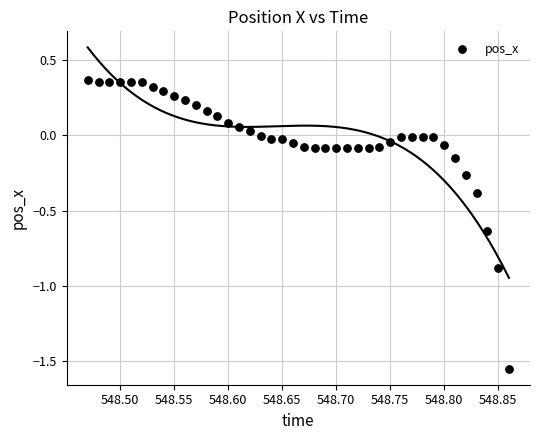

What is the range of Y values (max minus min)?

1.9